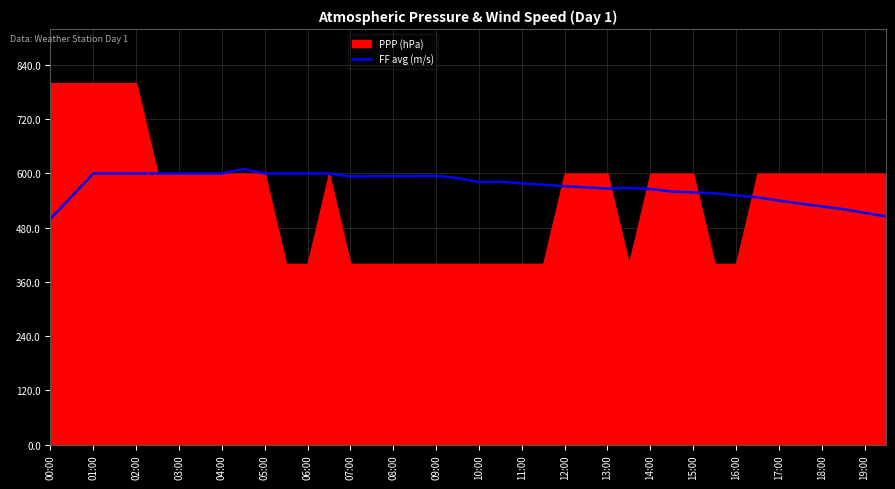

Is it true that the value at 18:00 is 527.0?

True